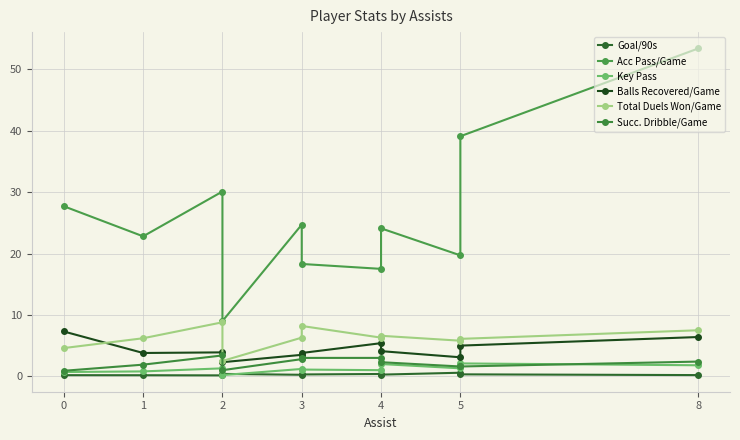

At how many categories does at least one series exceed 31?

2